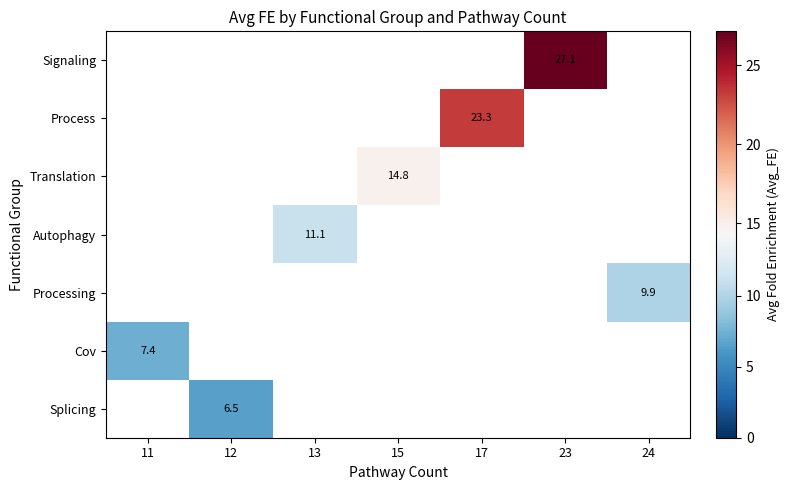

What is the greatest value displayed?

27.1